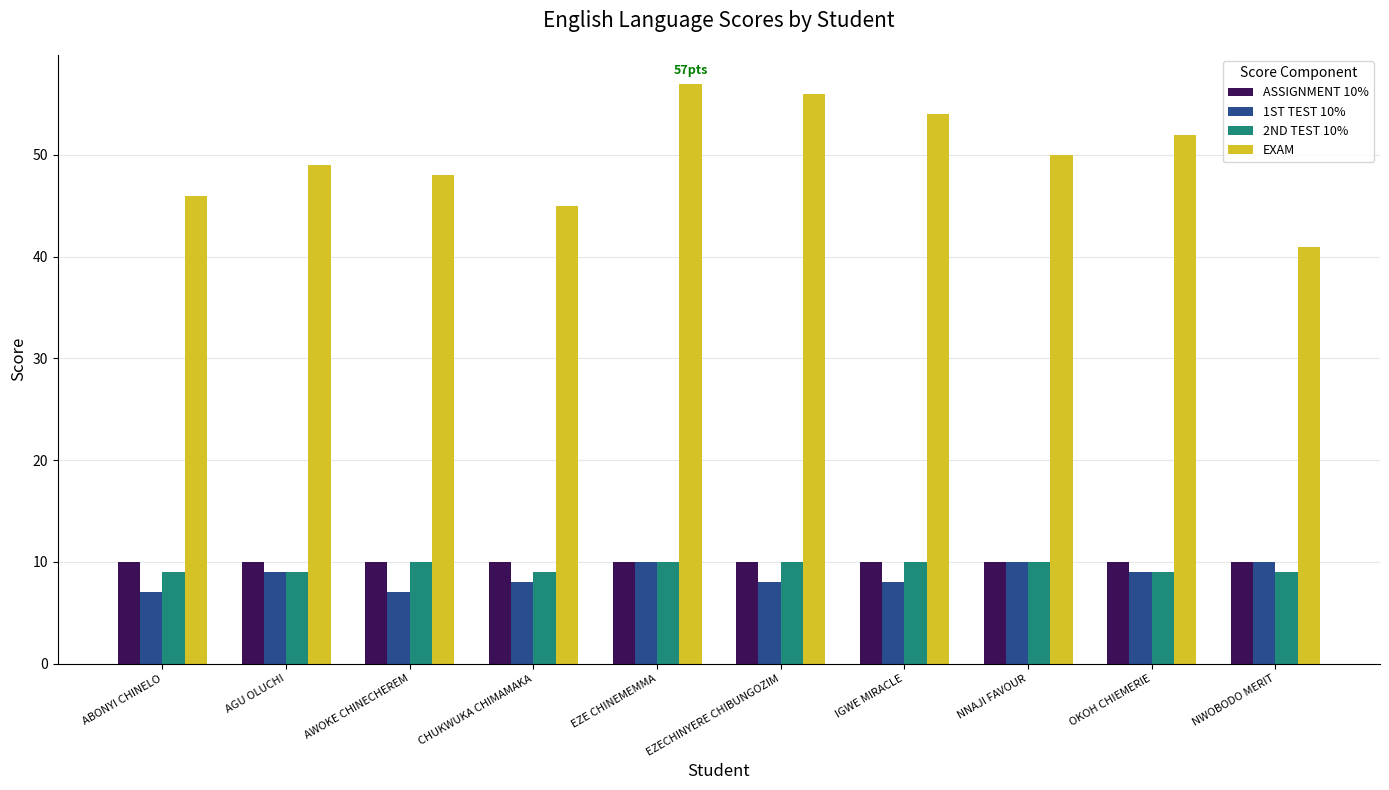

What is the total value across all series at EZE CHINEMEMMA?

87